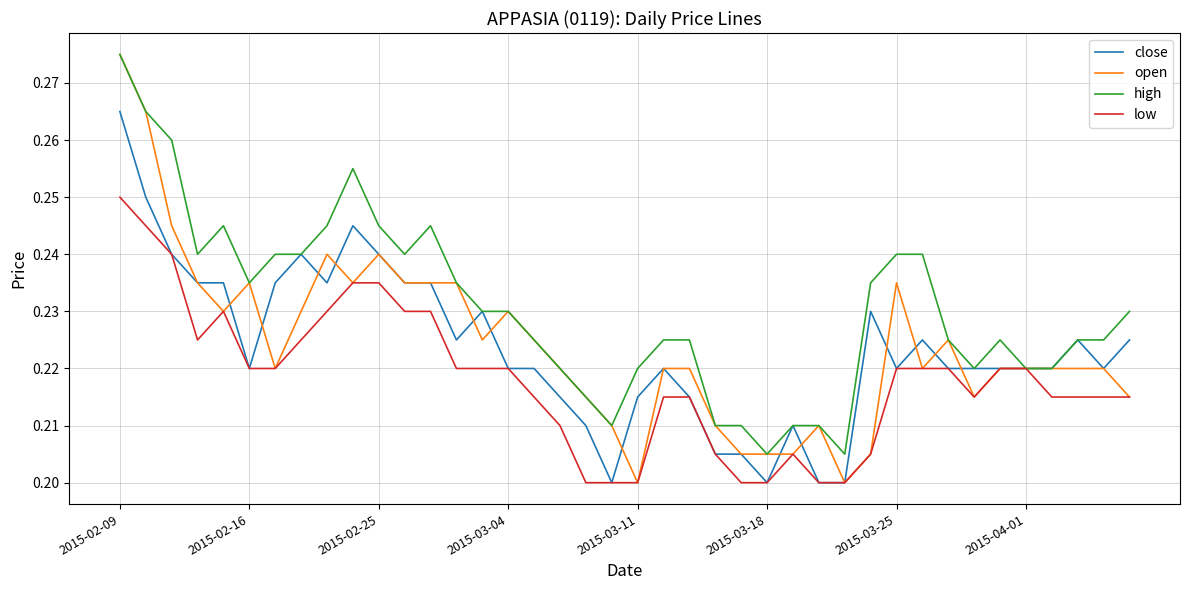

Which series has the largest total across all categories?

high